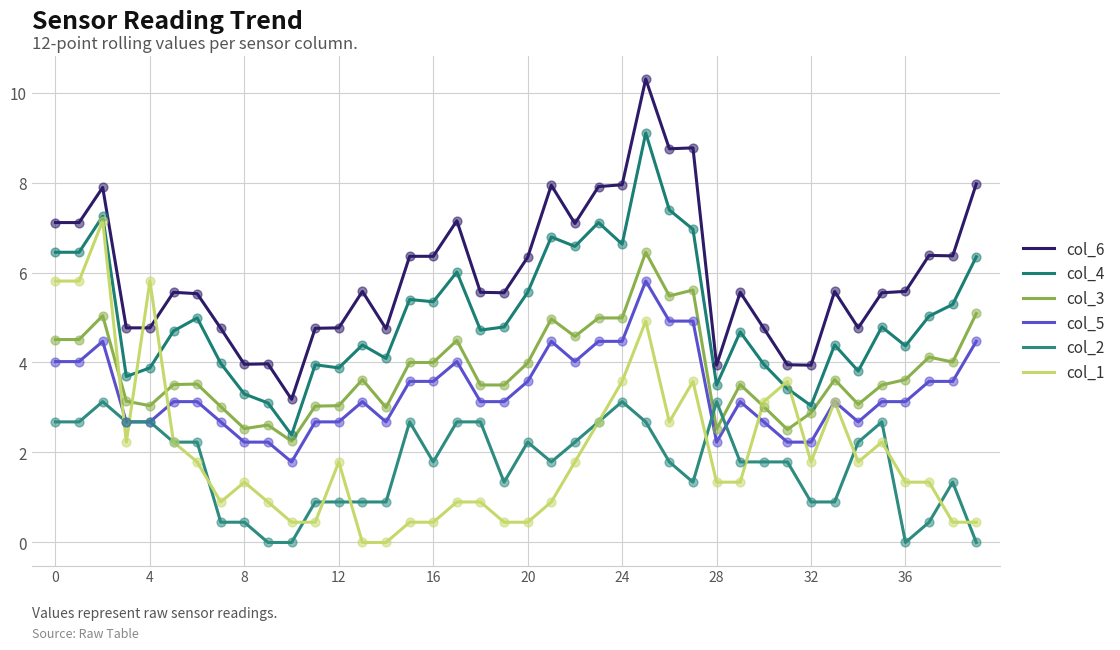

At how many categories does at least one series exceed 6?

17